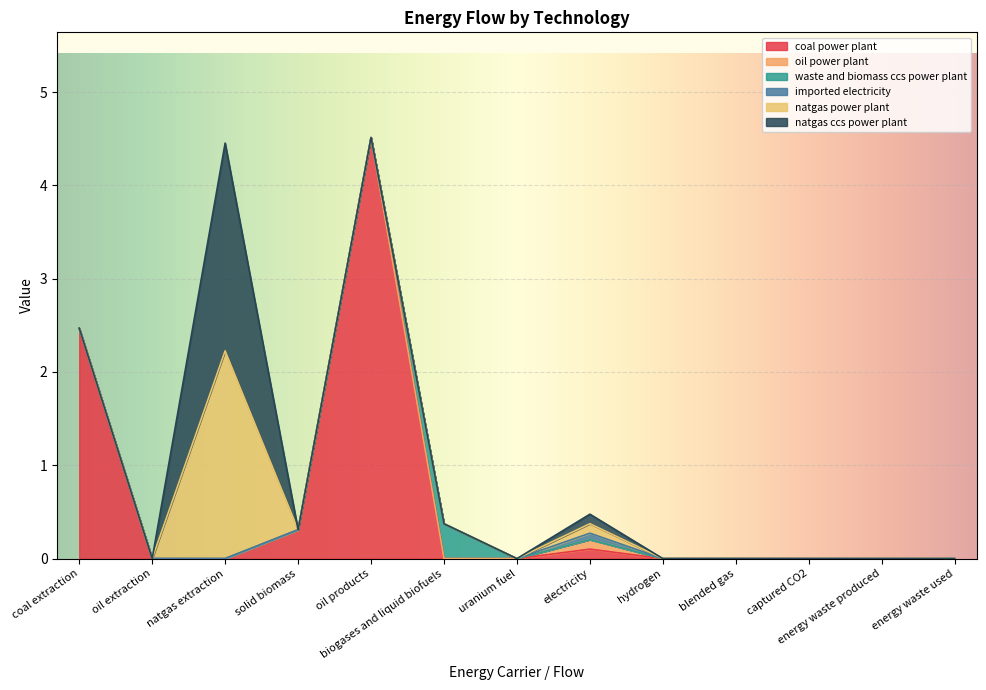

Between energy waste produced and uranium fuel, which is larger?

energy waste produced